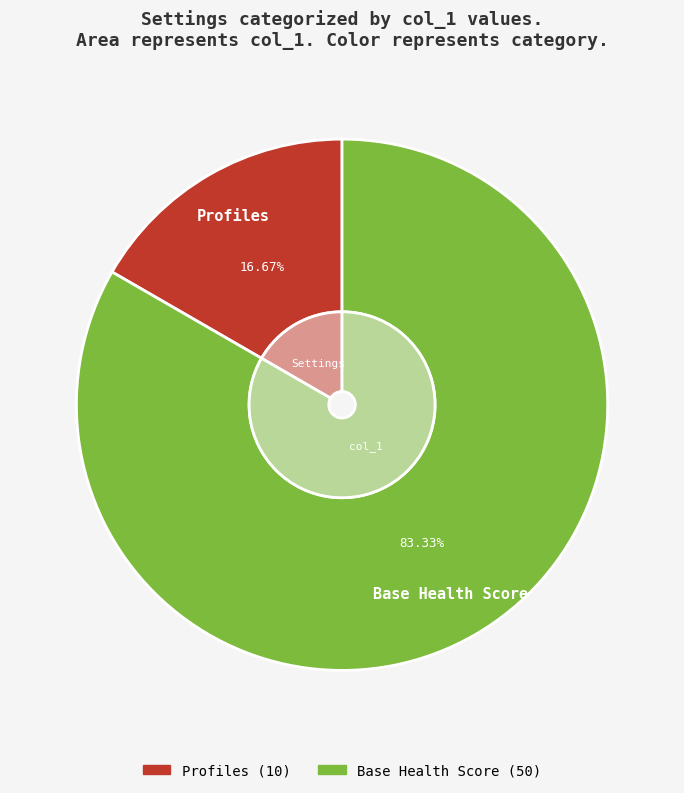

Do Profiles and Base Health Score together represent more than half of the pie?

Yes